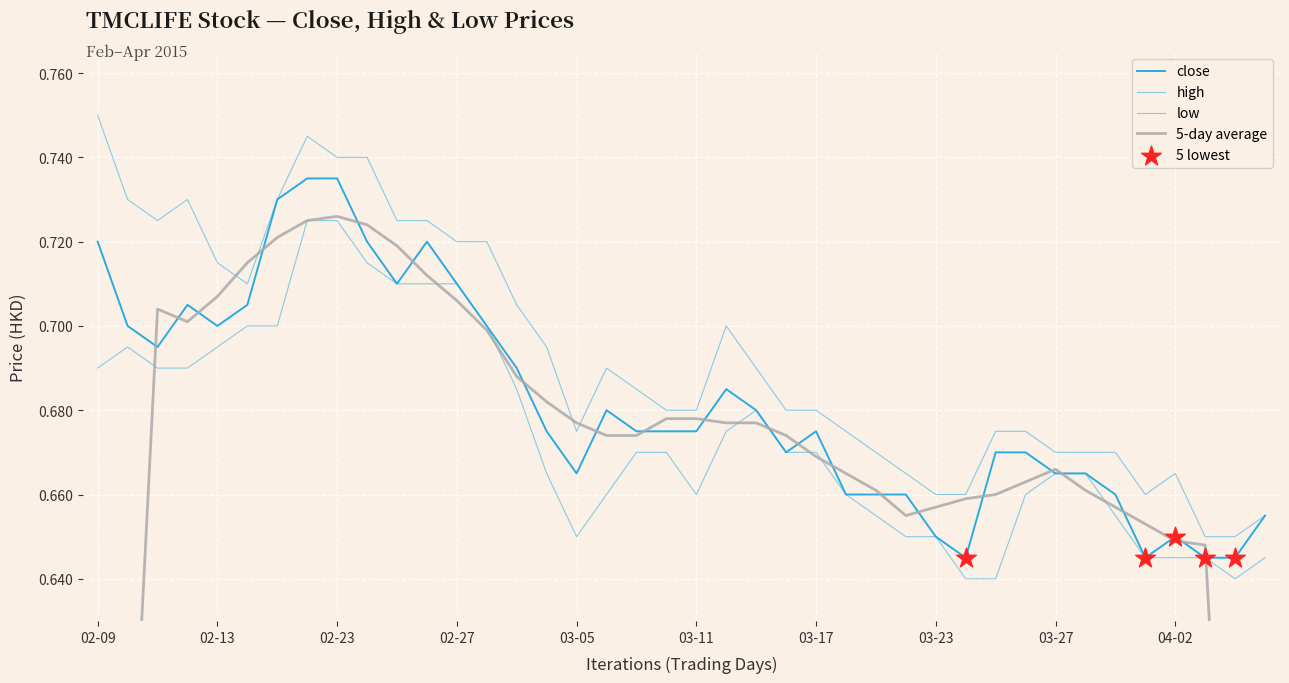

Is the value of high at 35 greater than the value of close at 35?

Yes